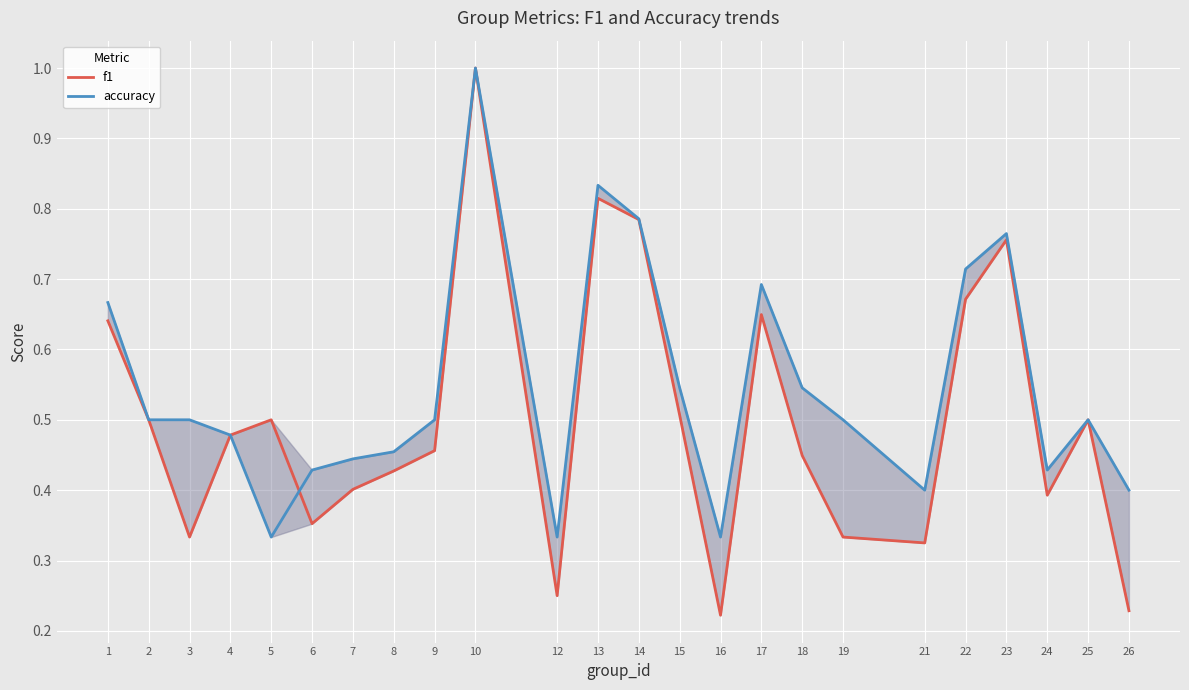

Which series ends up on top after the final intersection of accuracy and f1?

accuracy